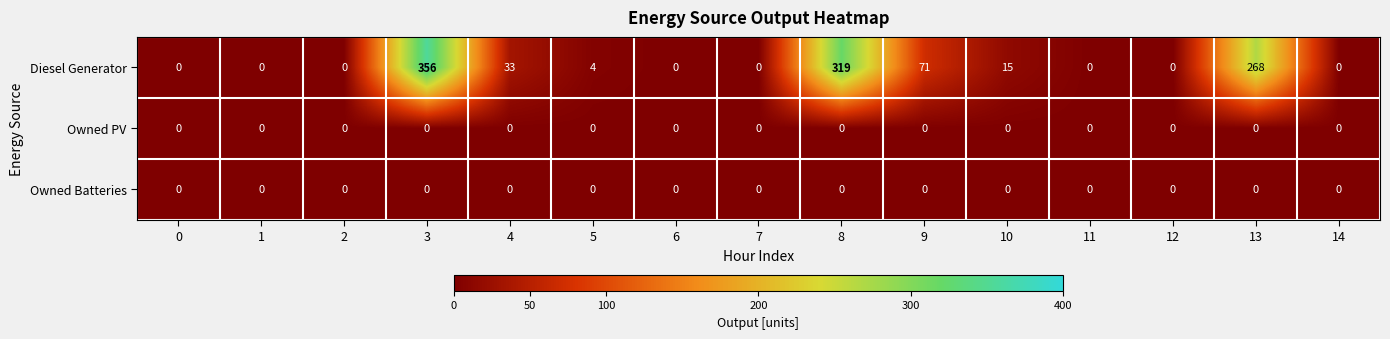

Which category has the highest value across all series?

3